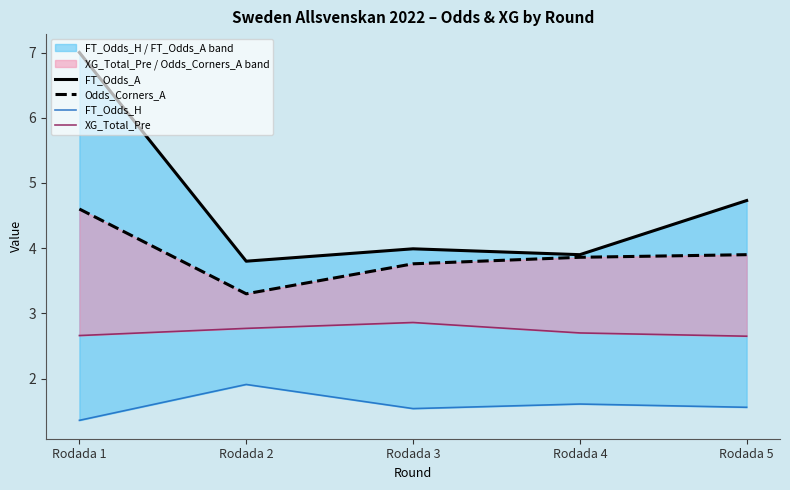

What is the minimum value for FT_Odds_H?

1.4